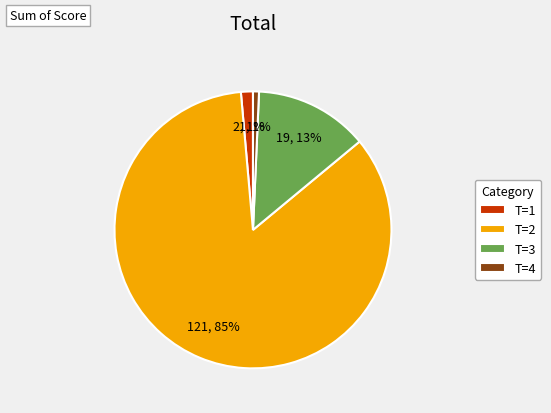

Between T=3 and T=4, which is larger?

T=3